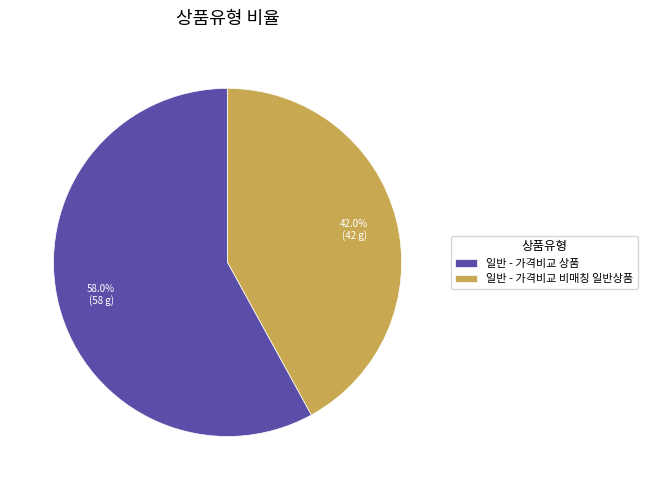

To the nearest percent, what is the difference between the 일반 - 가격비교 상품 and 일반 - 가격비교 비매칭 일반상품 slice percentages?

16%